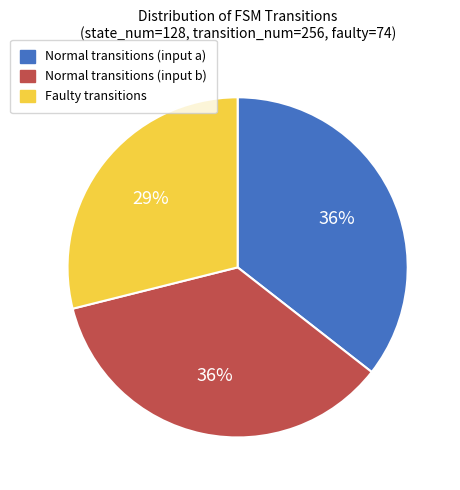

To the nearest percent, what is the average slice percentage?

33%